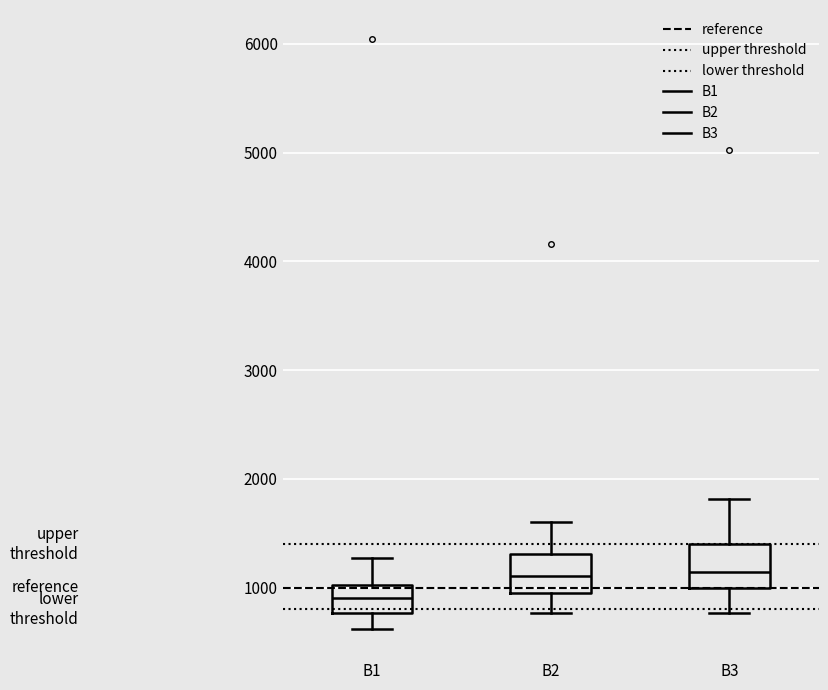

Reading left to right, transcribe this box plot: for each box, give where its median line is, the range the box spans, and where its two whiskers end, as read against the y-axis. The values are not printed on the chart, so give them approximately, as read against the axis.

B1: median 900, box 800 to 1000, whiskers 600 to 1300
B2: median 1100, box 1000 to 1300, whiskers 800 to 1600
B3: median 1100, box 1000 to 1400, whiskers 800 to 1800